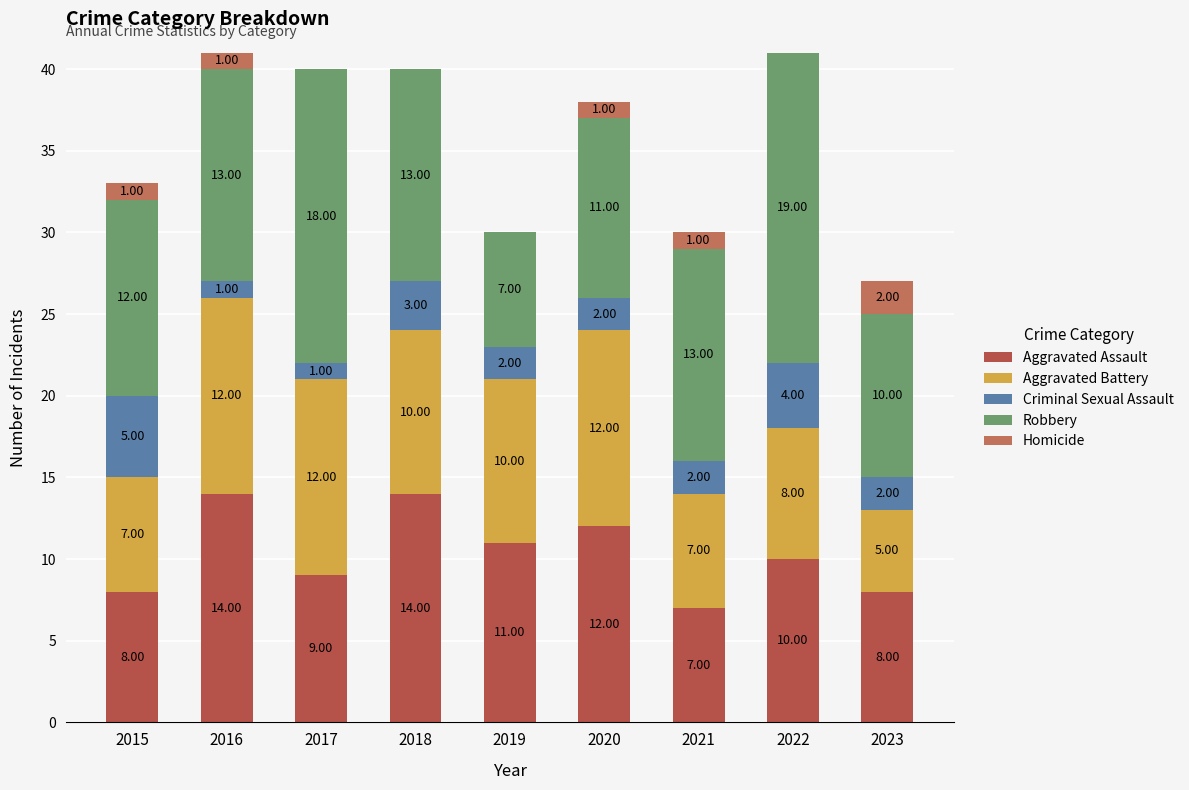

Are the bars horizontal?

No